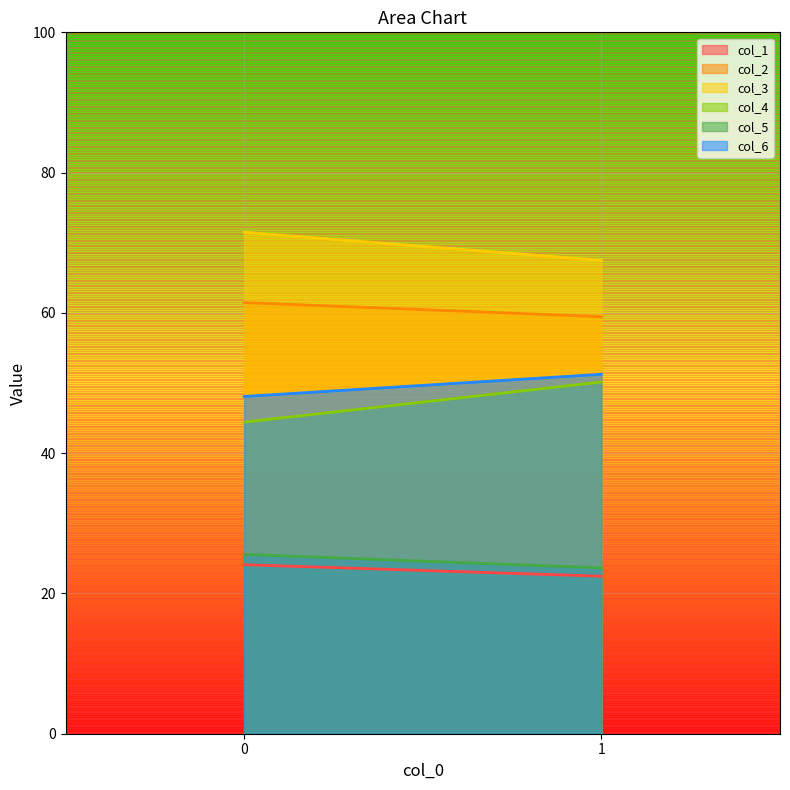

What is the spread (max minus min) of values at 1?

45.0